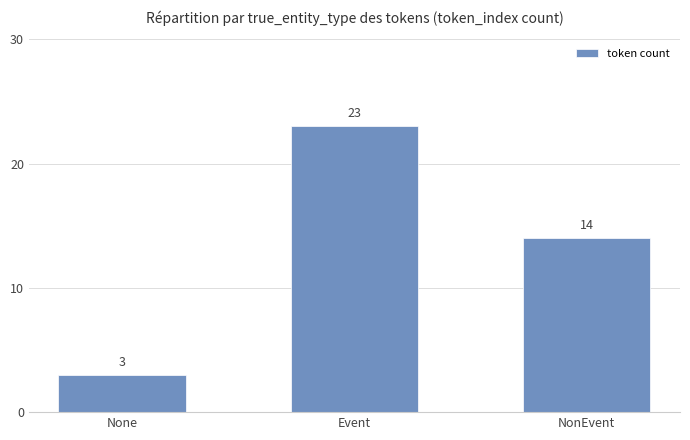

How many values are below 14?

1